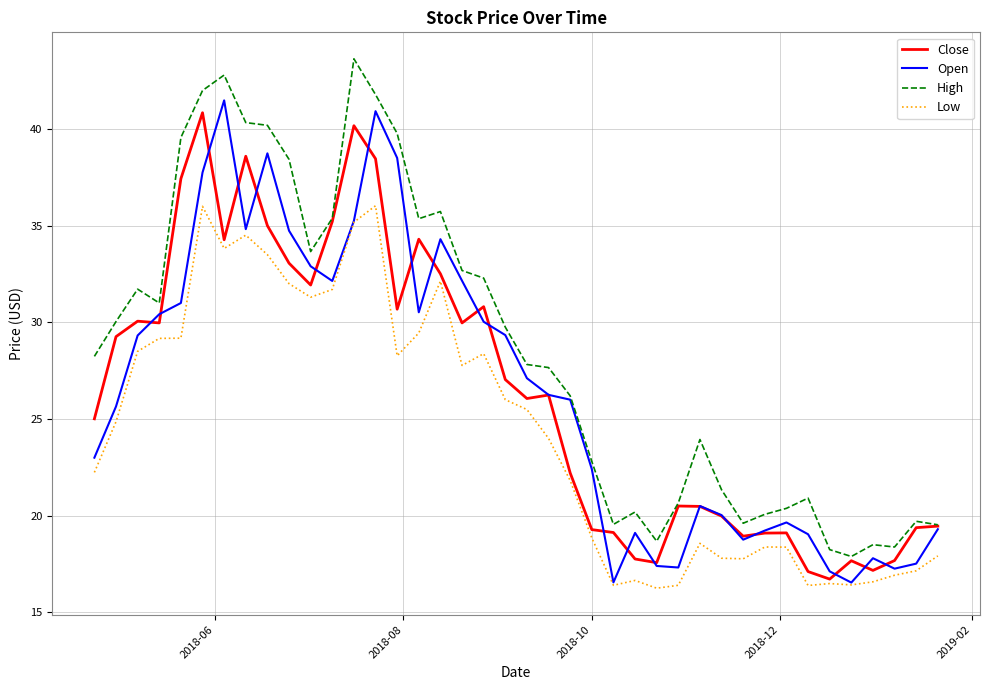

What is the minimum value for Close?

16.7